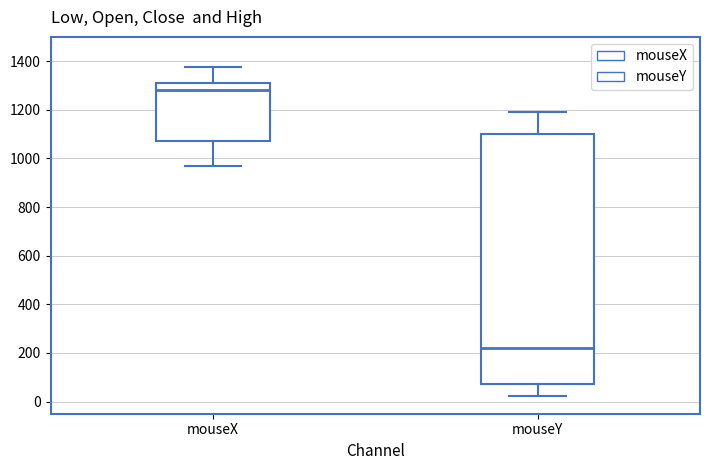

Comparing the boxes themselves (not the whiskers), which one is the tallest?

mouseY